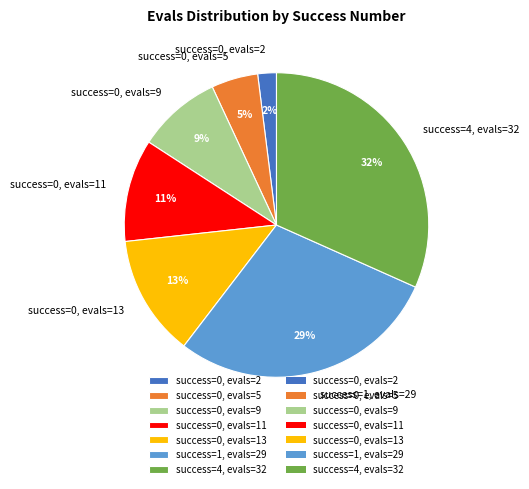

How many segments does this pie chart have?

7